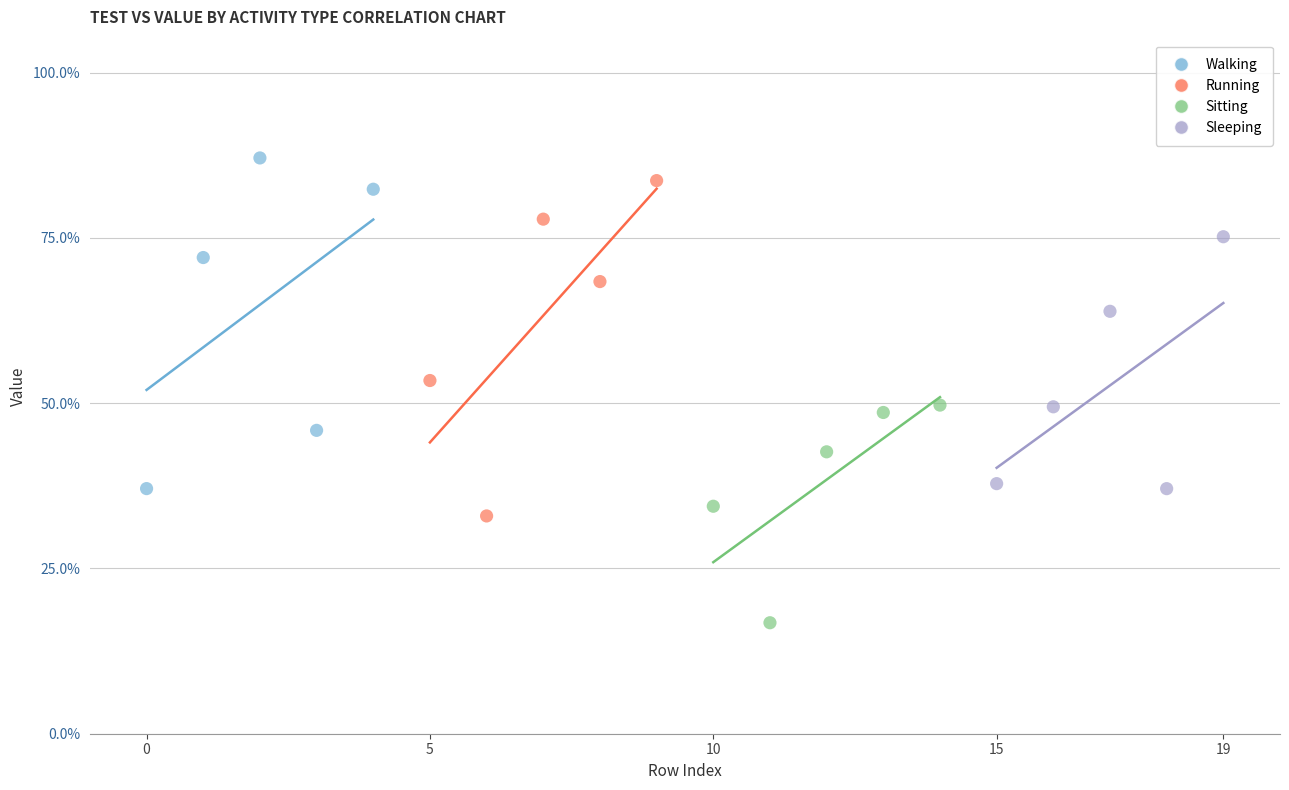

Which series contains the lowest Y value?

Sitting